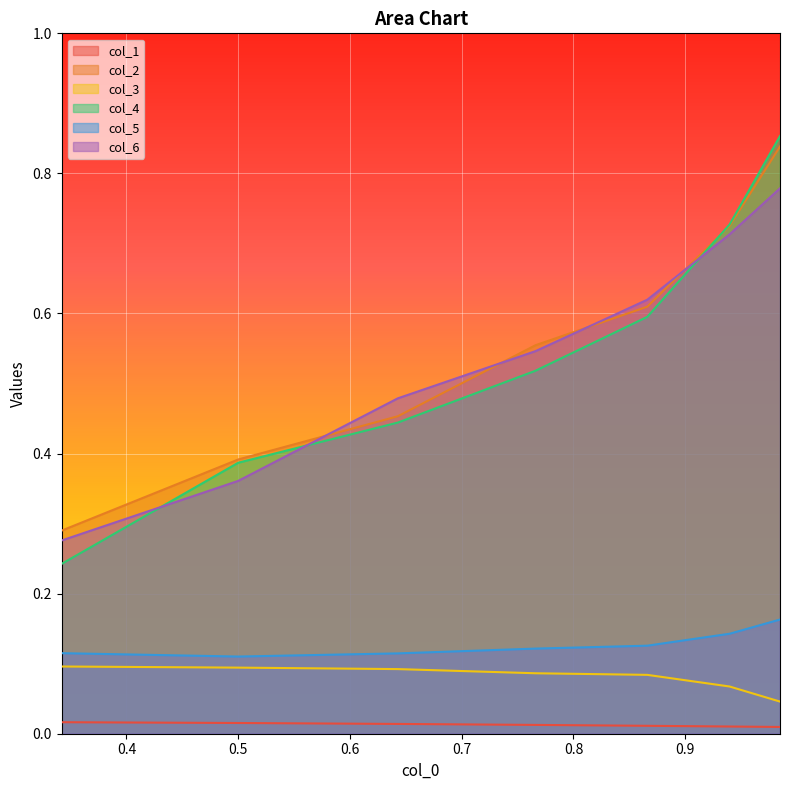

What are all the series names shown in the legend?

col_1, col_2, col_3, col_4, col_5, col_6